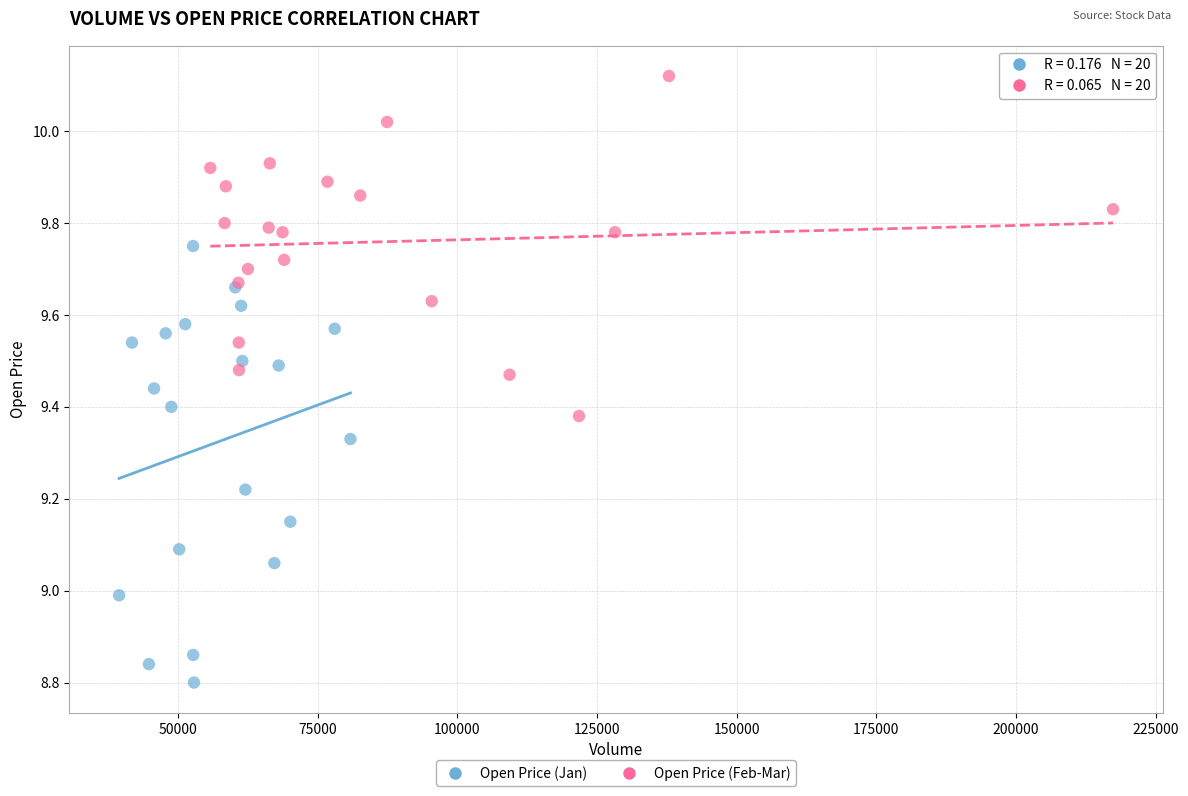

What are all the series names shown in the legend?

Open Price (Jan), Open Price (Feb-Mar)